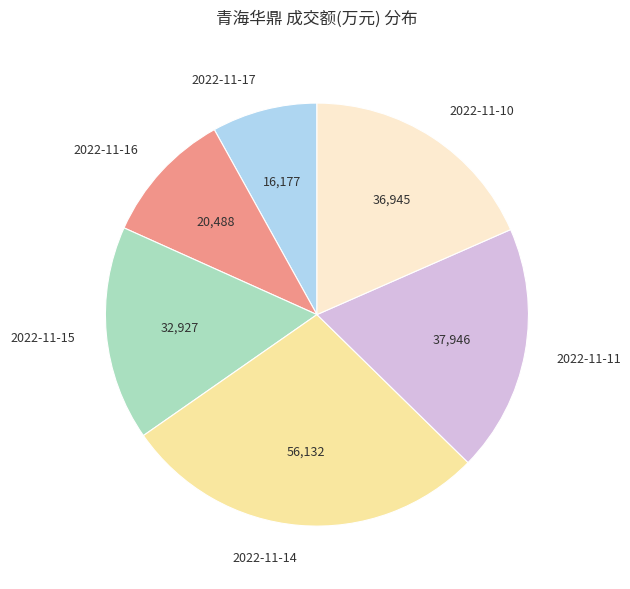

What is the ratio of the value at 2022-11-14 to the value at 2022-11-15?

1.7